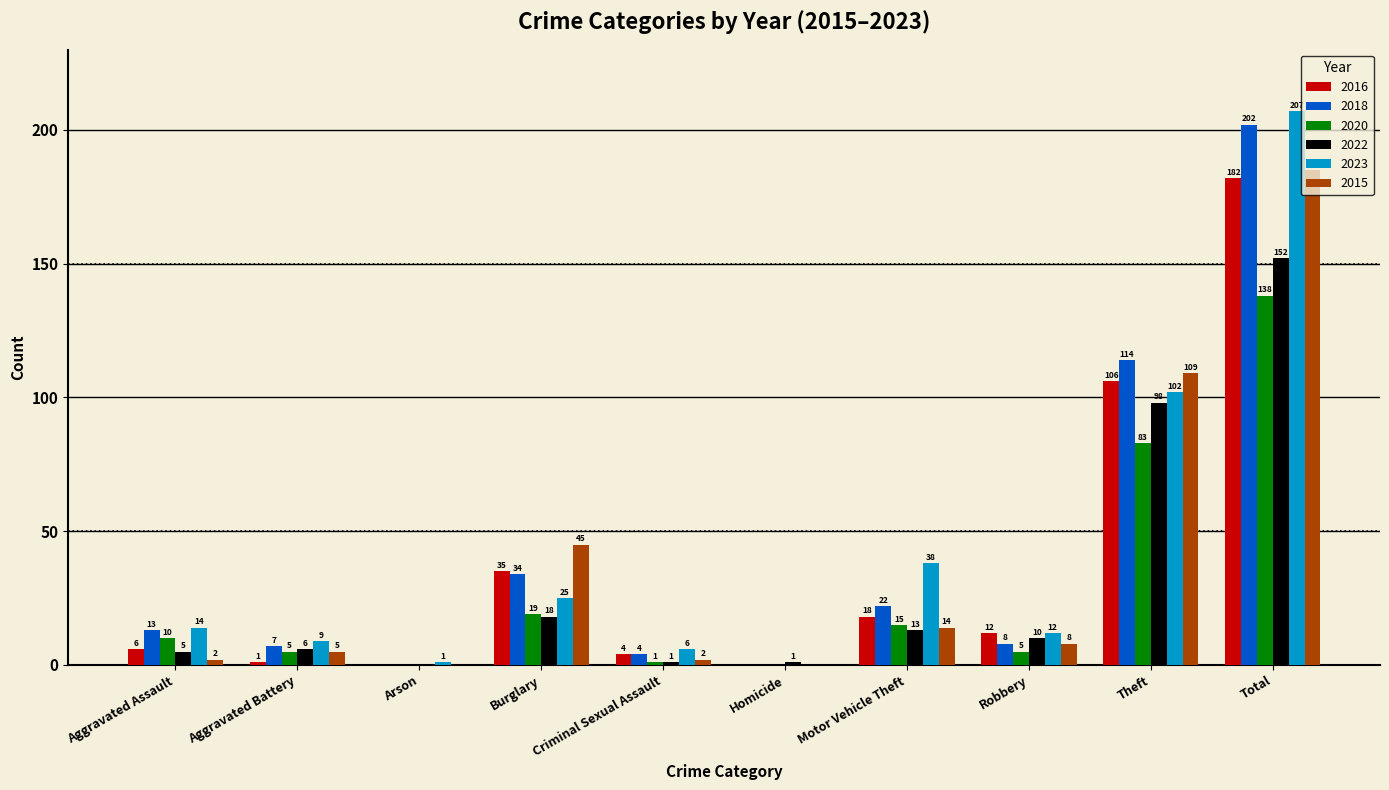

What is the average value of the 2022 series?

30